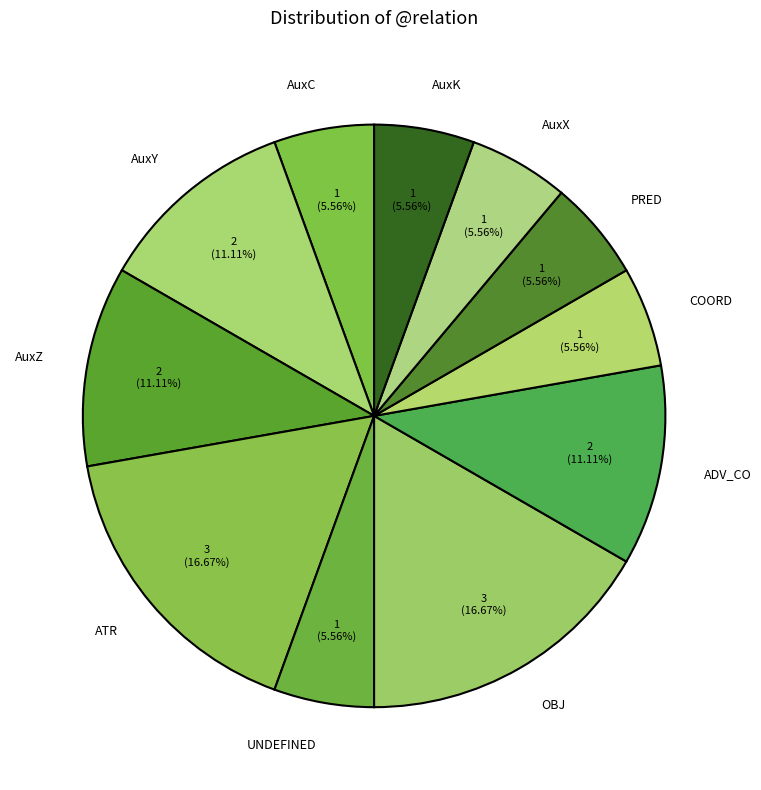

True or false: AuxX accounts for 6% of the total.

True